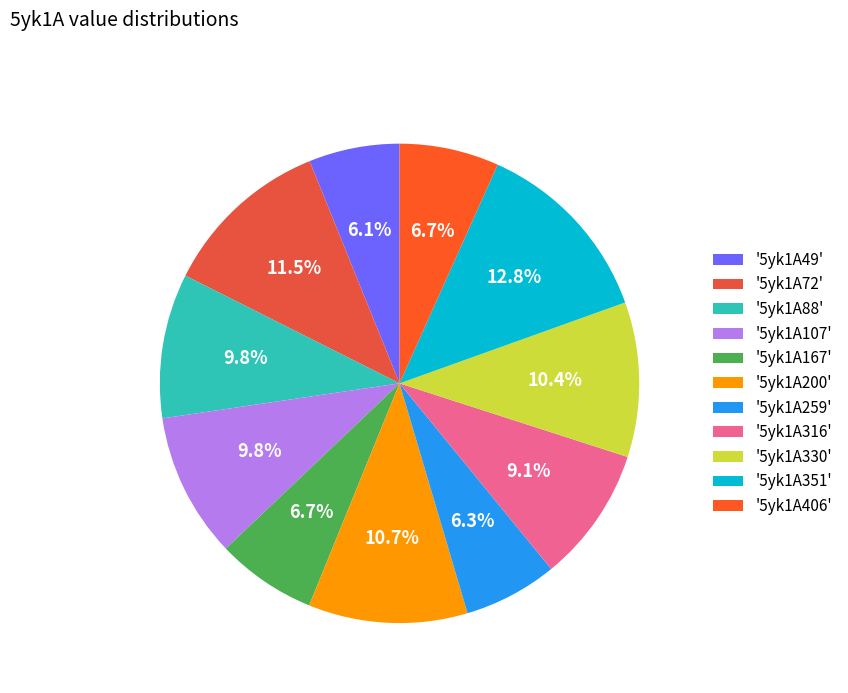

Which category has the smallest portion of the pie?

5yk1A49